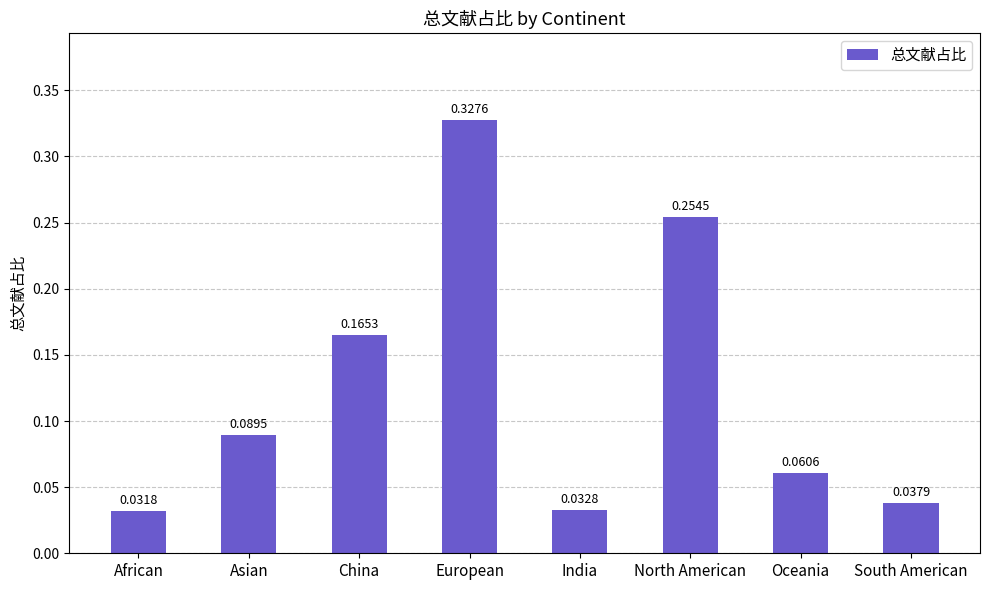

Are the bars grouped side by side (vs. stacked)?

No